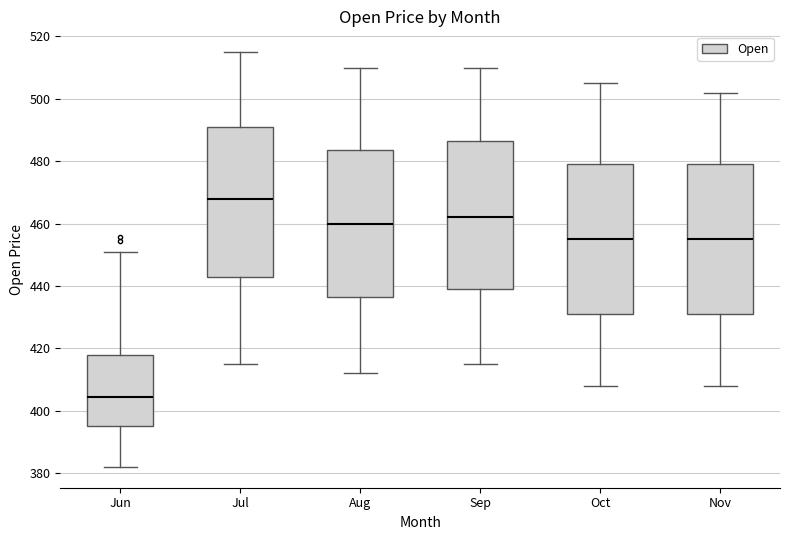

Which box has the lowest median line?

Jun